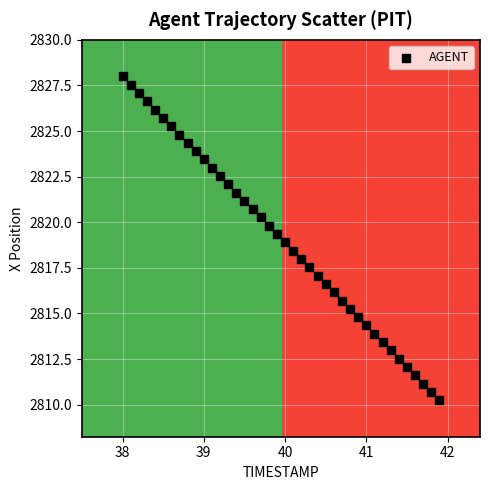

What is the range of X values (max minus min)?

3.9